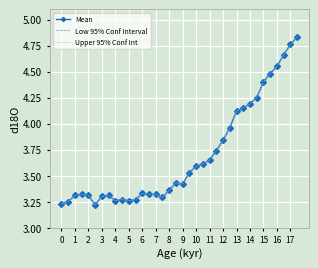

At how many categories does at least one series exceed 3?

36